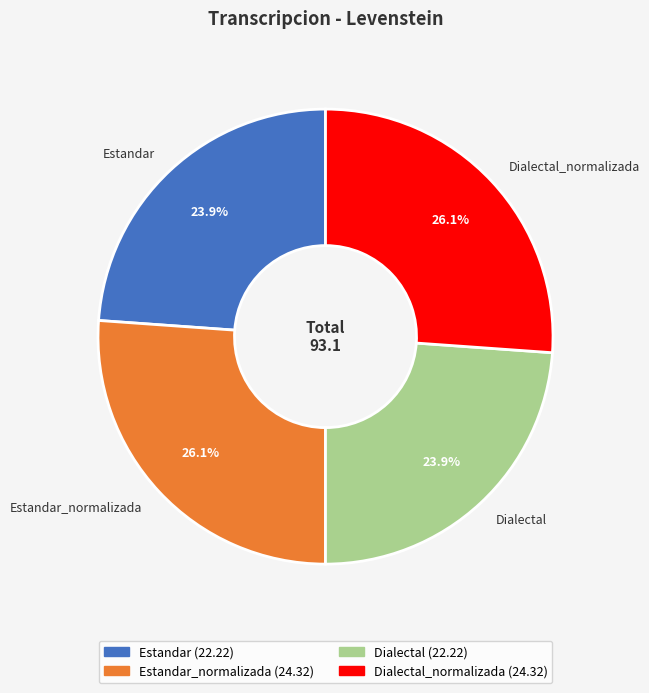

How many slices are in this pie chart?

4